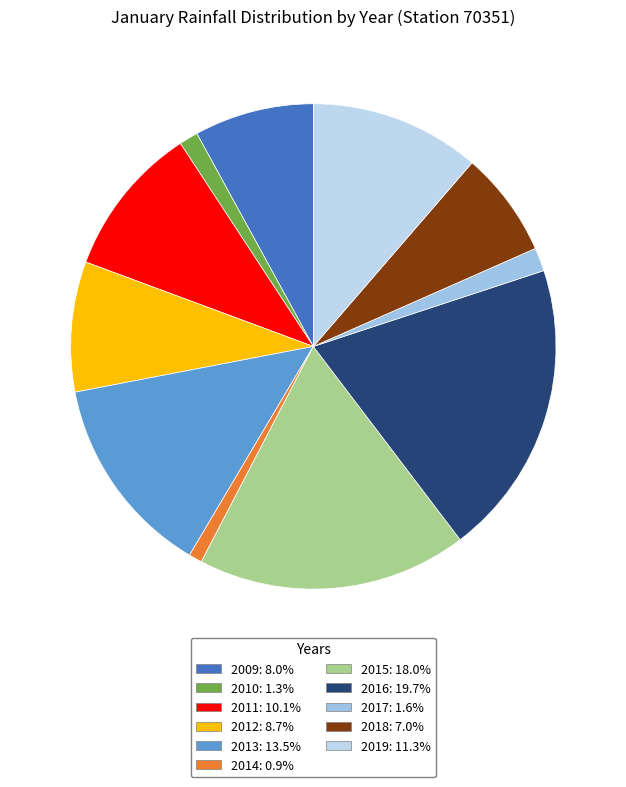

How many slices are in this pie chart?

11